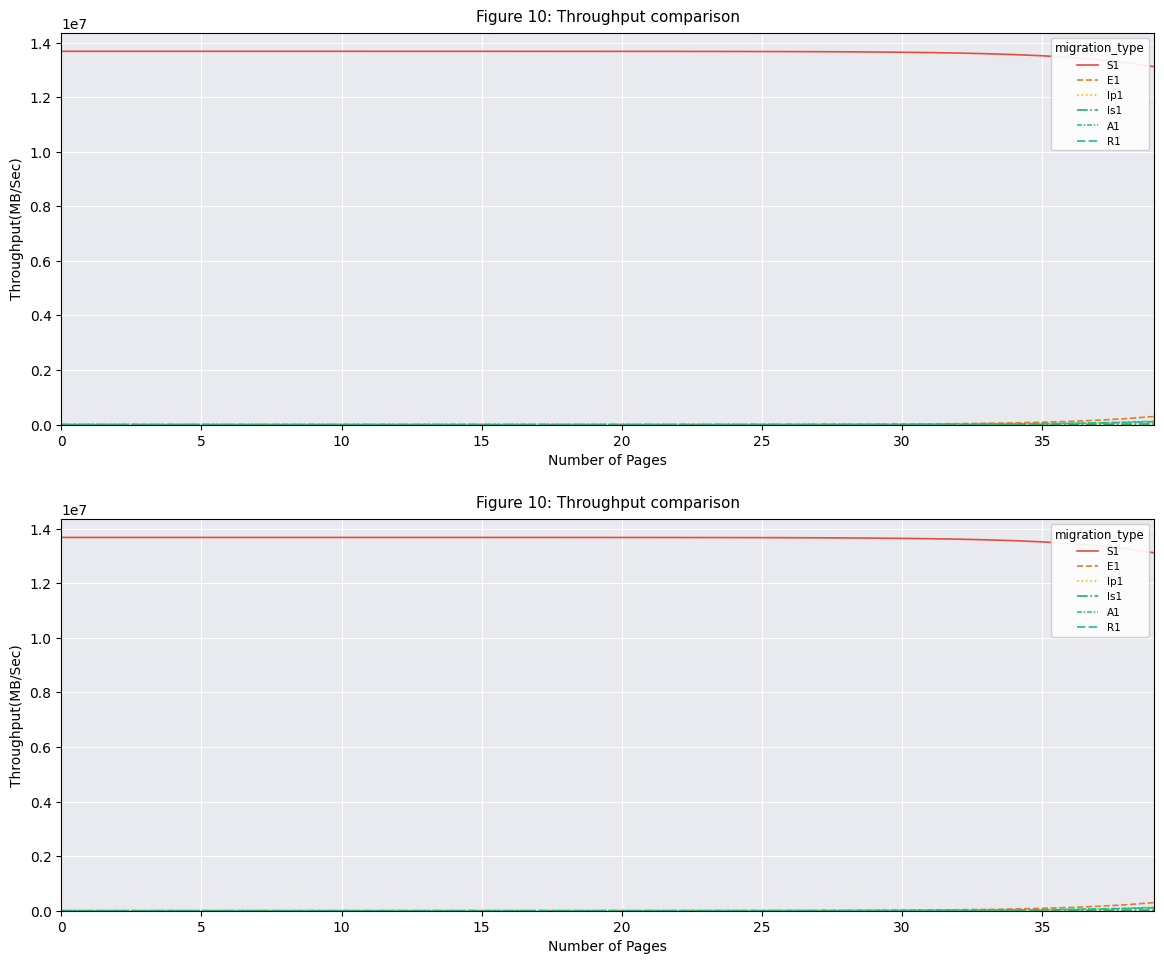

Which series has the largest total across all categories?

S1